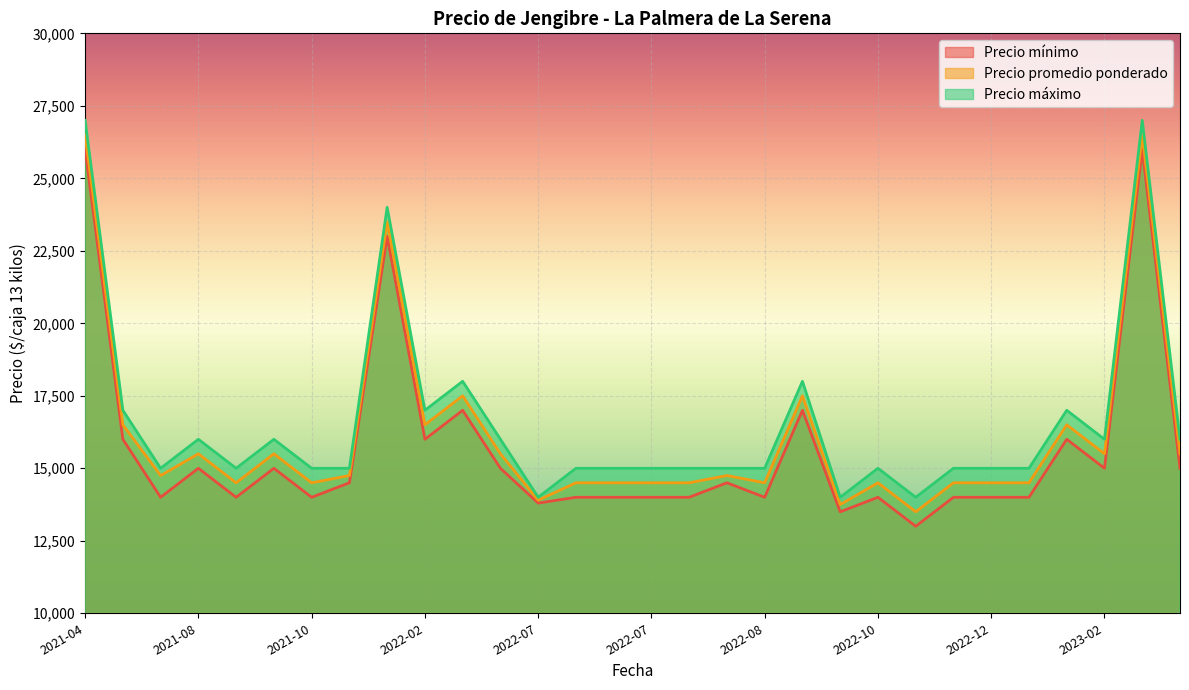

What is the label of the 19th point from the left?

2022-08